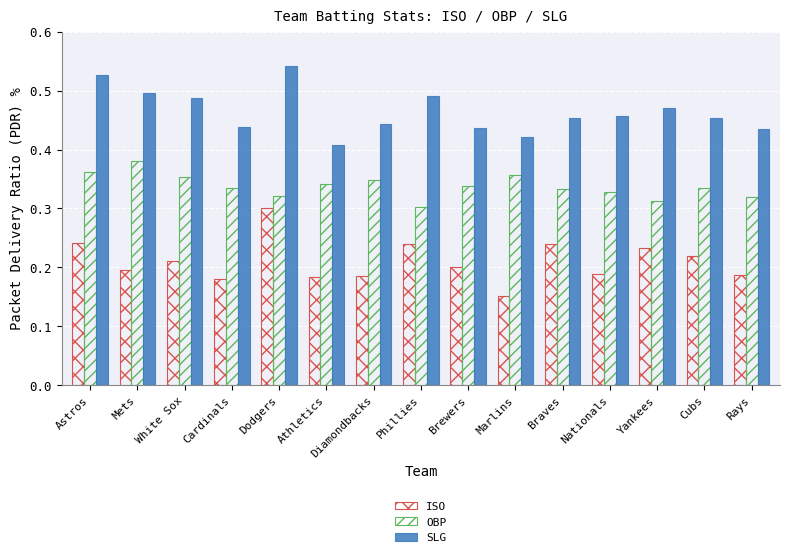

Are the bars horizontal?

No